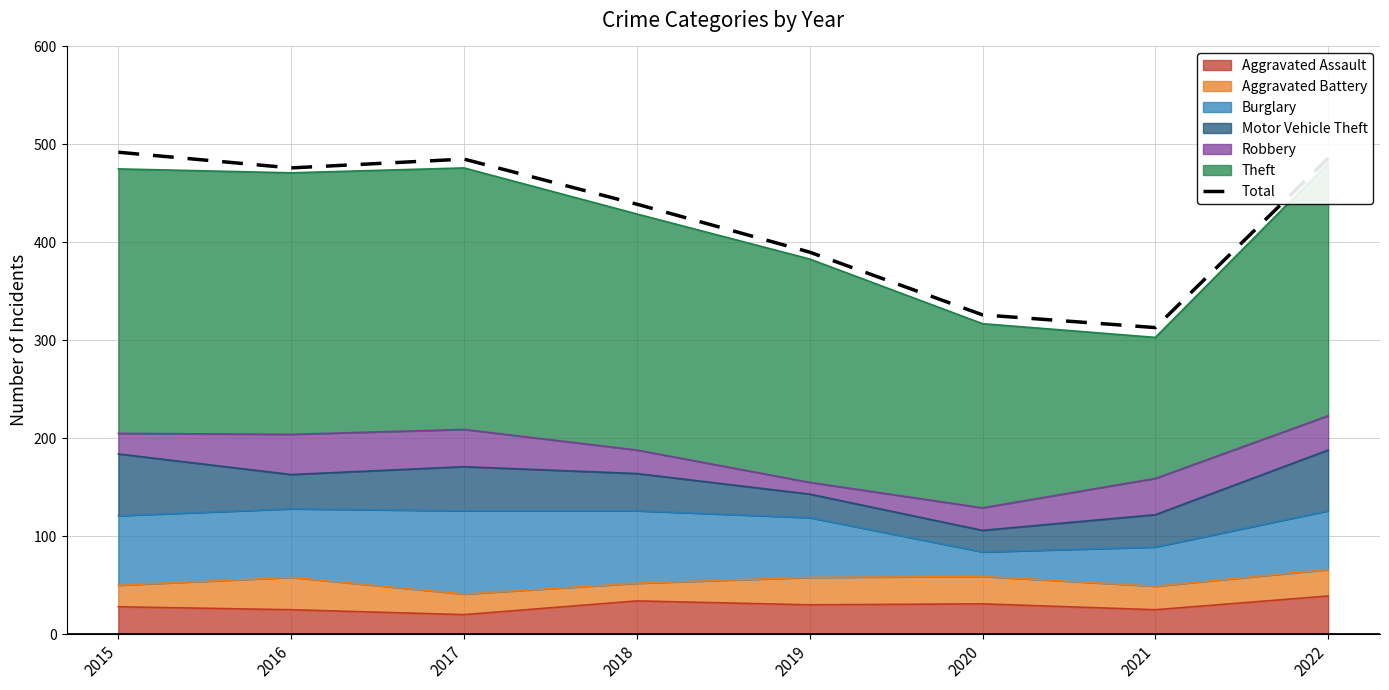

List the labels in order of value, smallest first.

2021, 2020, 2019, 2018, 2016, 2017, 2022, 2015